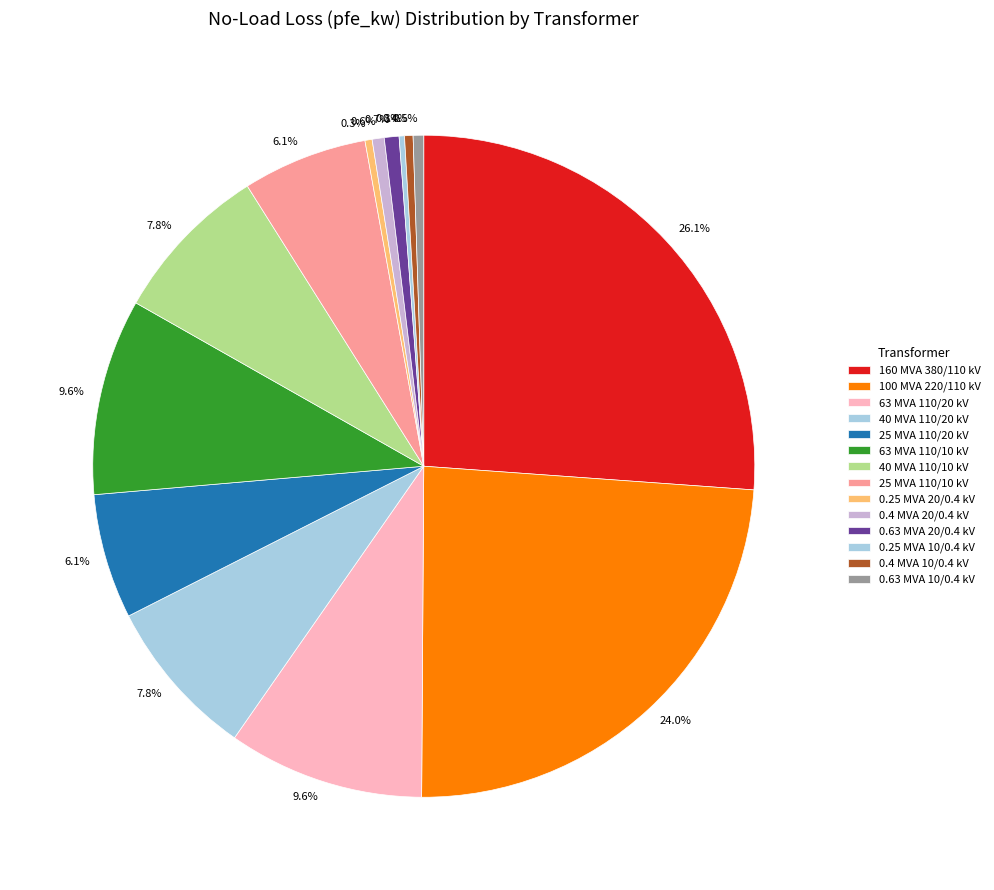

Does 160 MVA 380/110 kV represent more than half of the total?

No